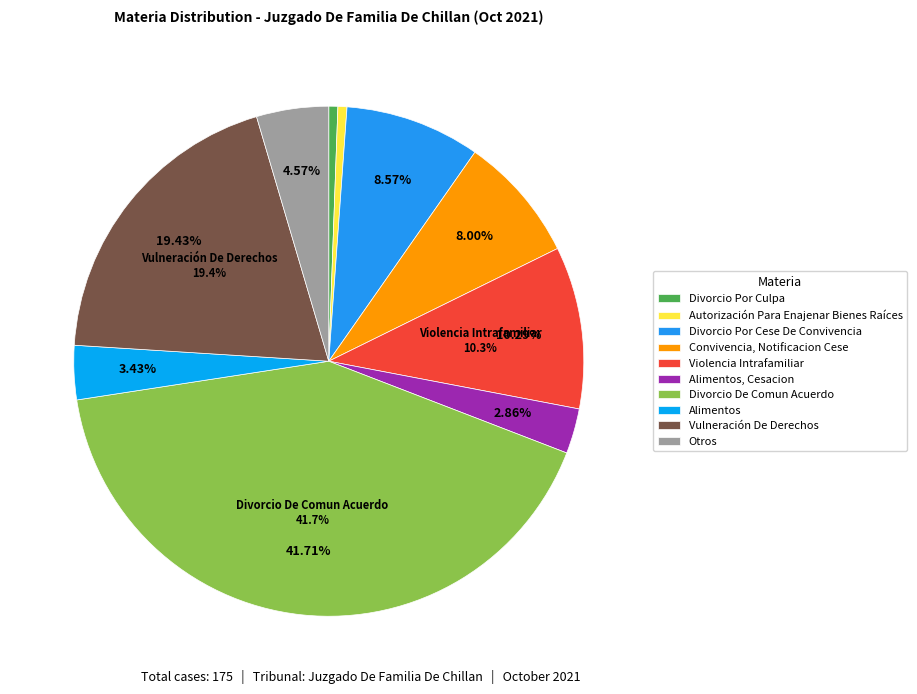

How many segments does this pie chart have?

10